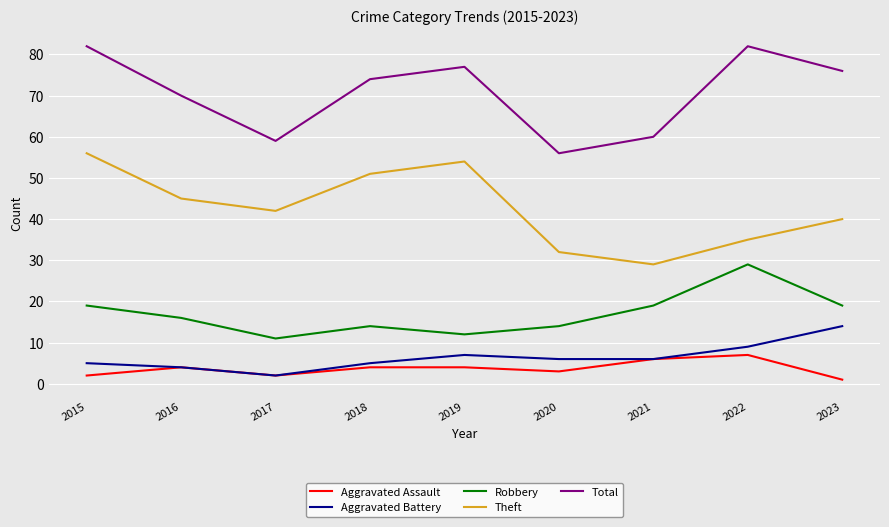

What value does the Theft series have at 2017, to the nearest 5?

40